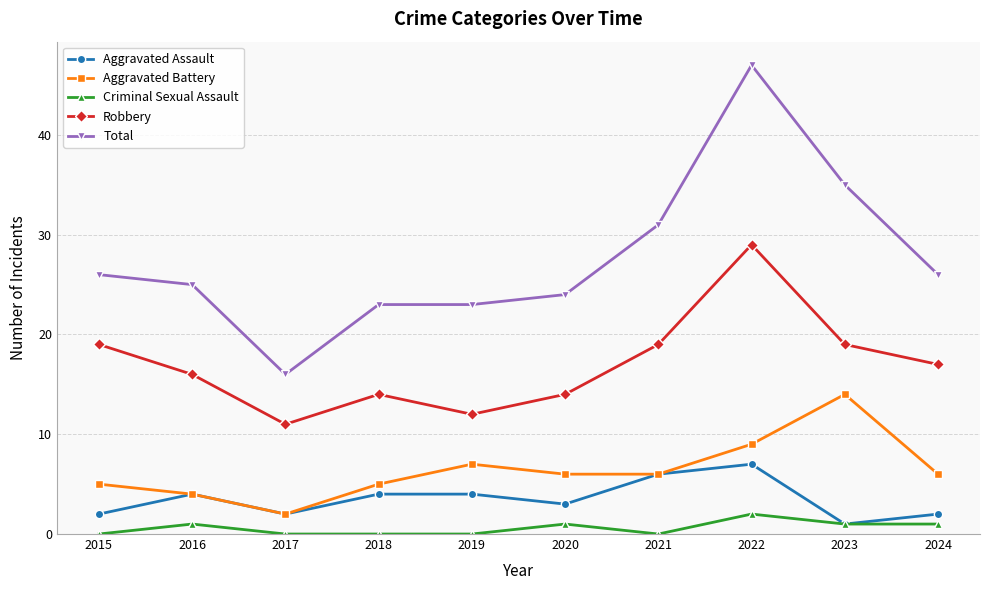

At which category does Aggravated Assault reach its first local valley?

2017